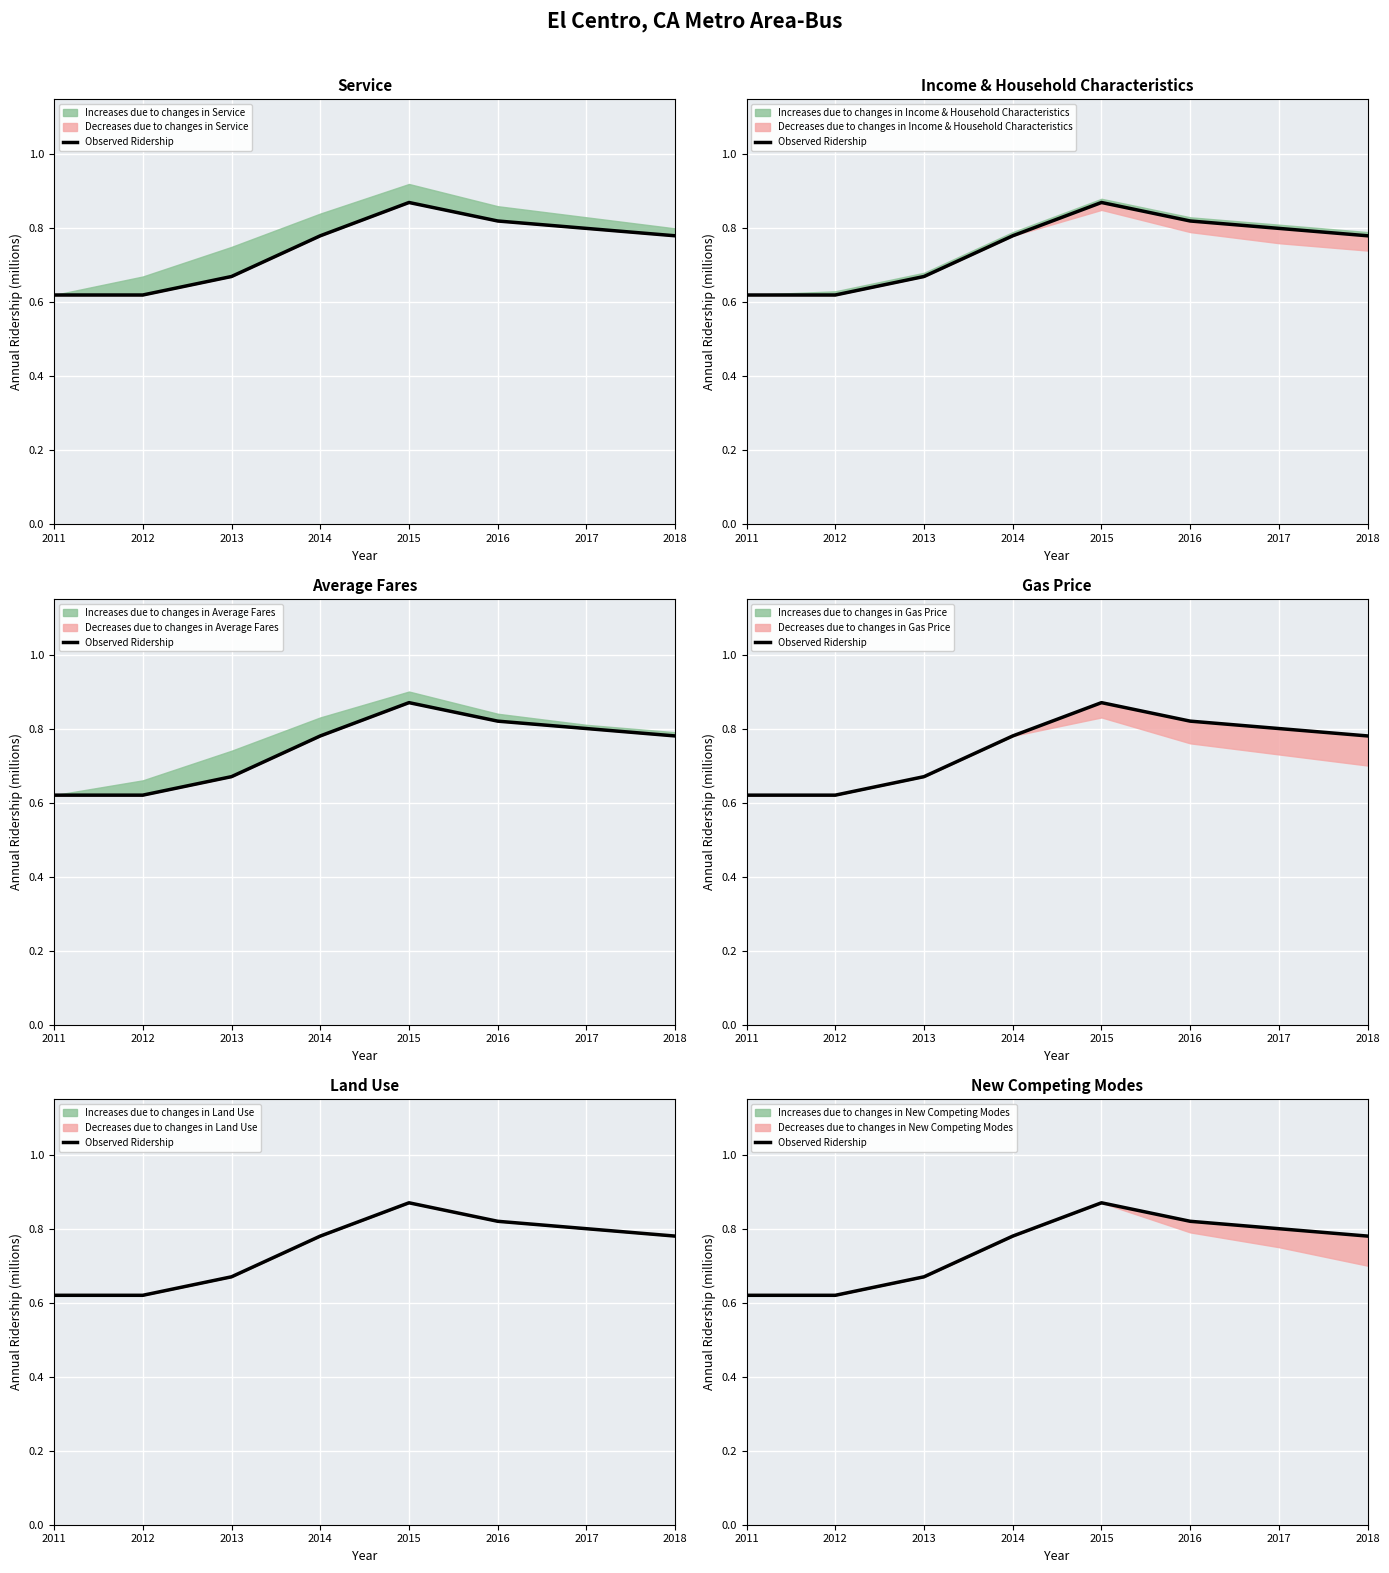

The value at 2016 is 0.2. True or false?

False